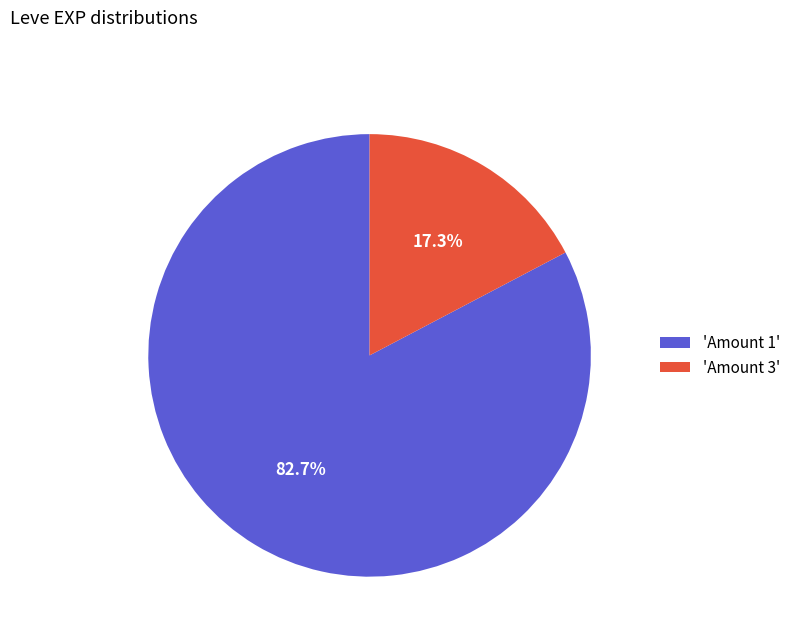

Does any single category account for the majority?

Yes